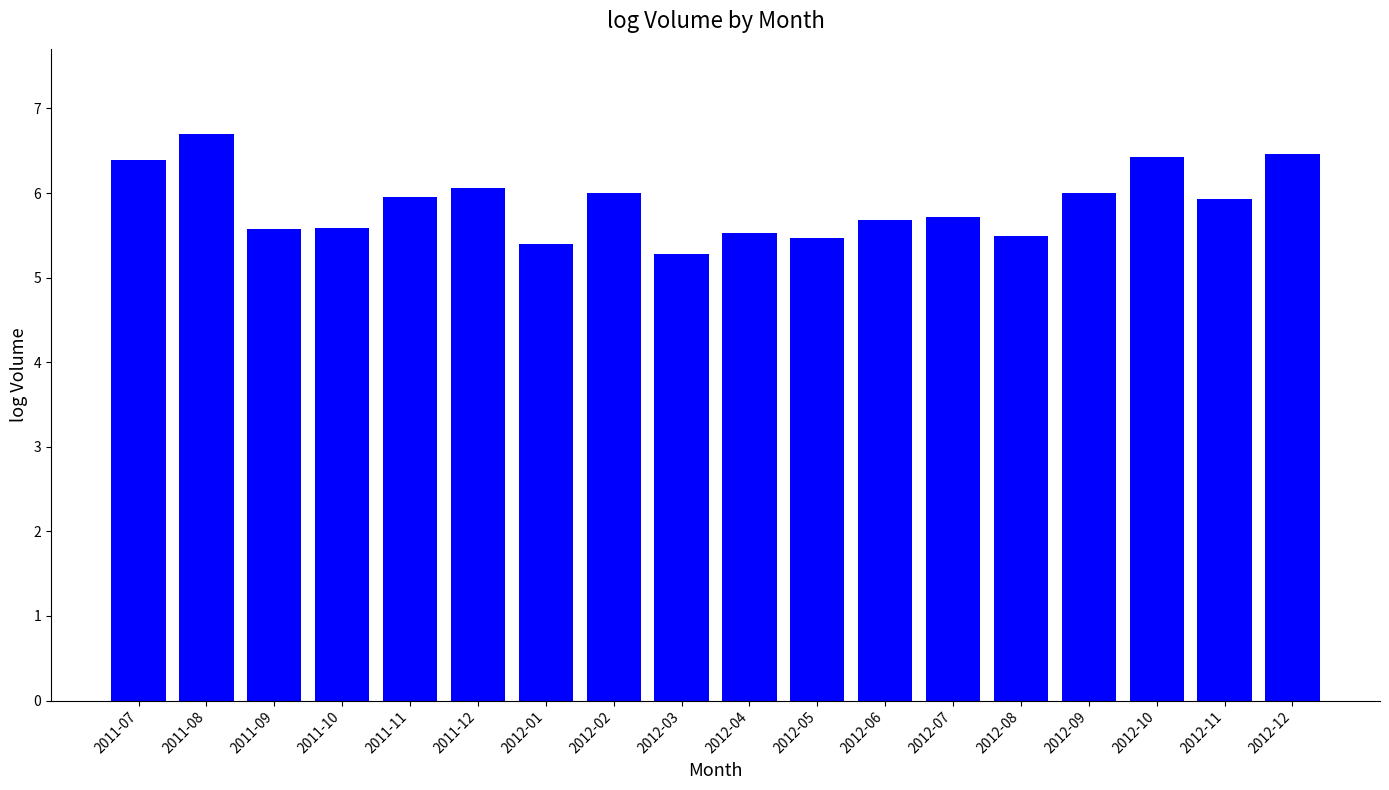

What is the smallest value displayed?

5.3